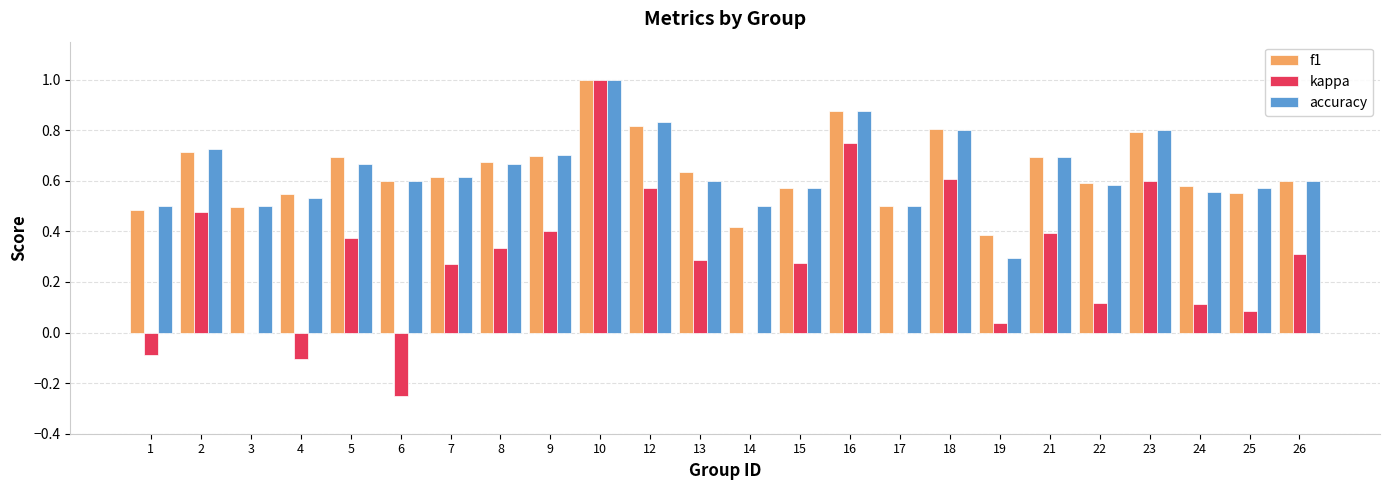

The value of kappa at 24 is 0.1. True or false?

True